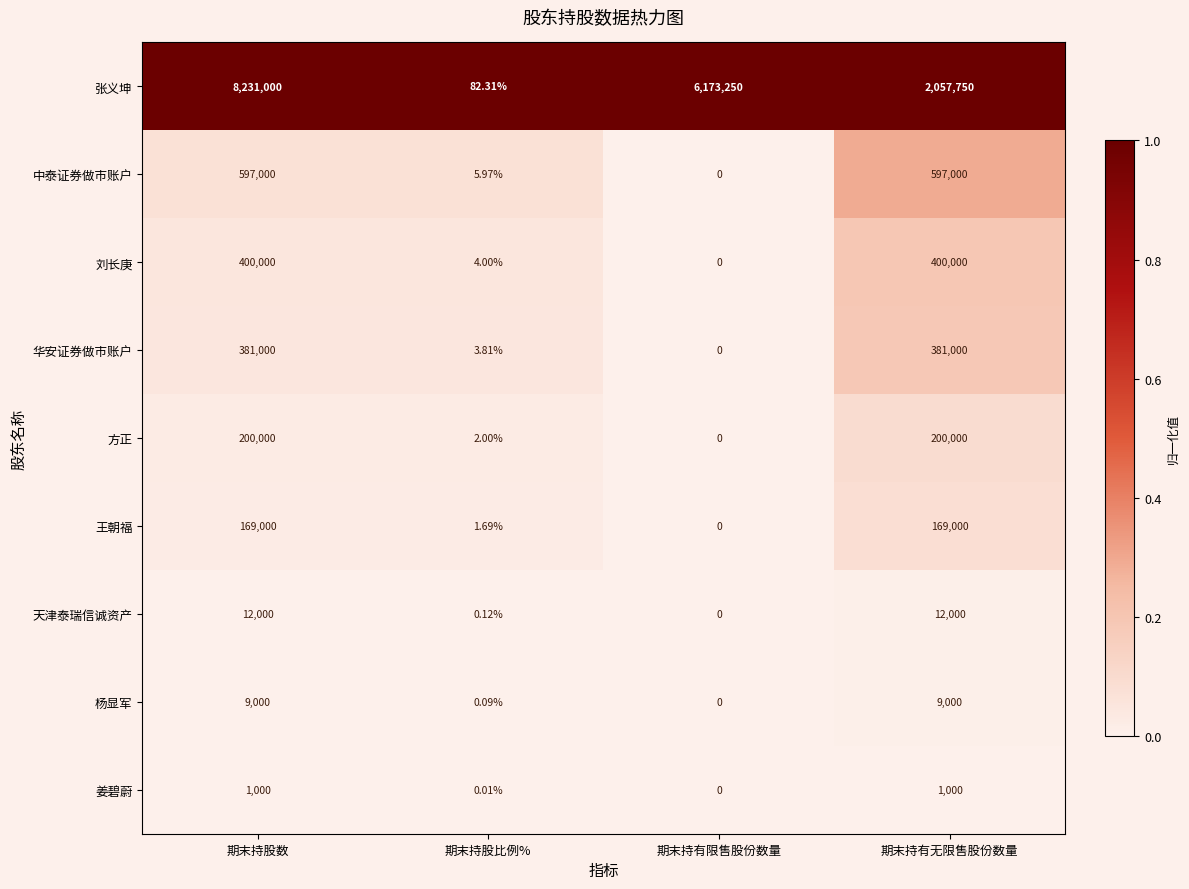

Which series has the largest range (max minus min)?

张义坤